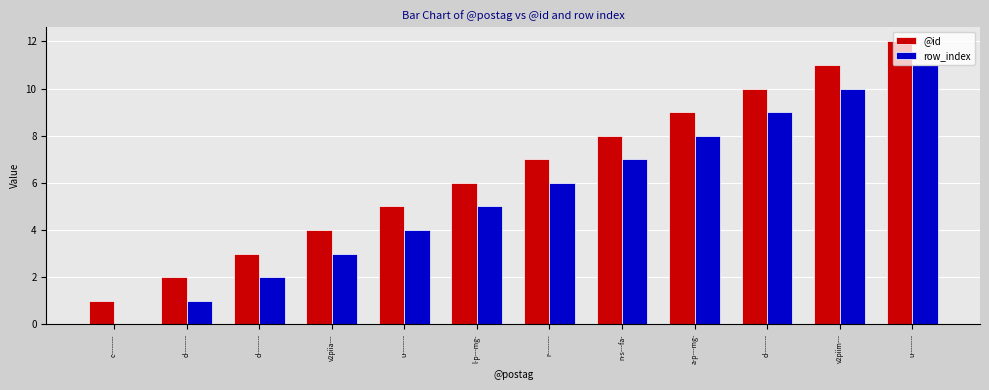

Which label corresponds to the smallest value in the chart?

c--------